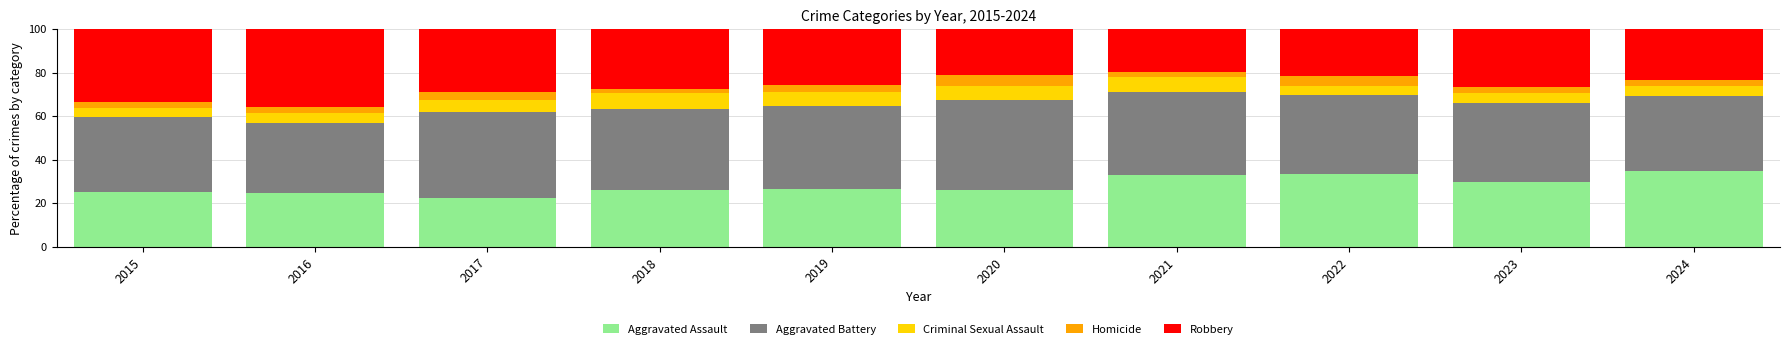

What is the maximum value for Aggravated Assault?

34.5